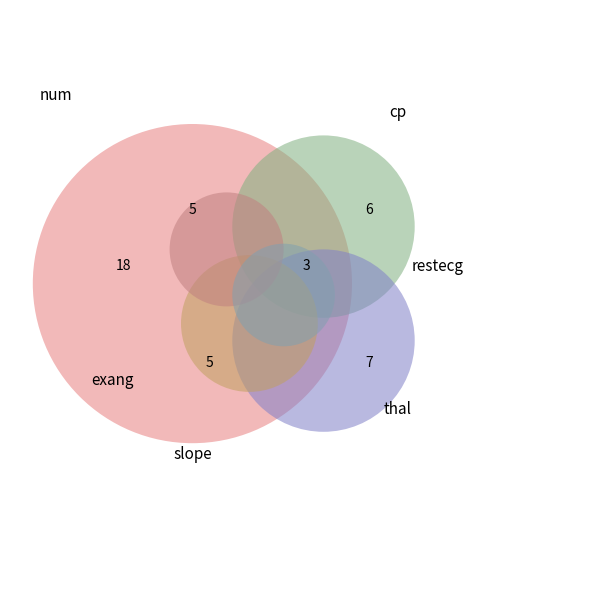

To the nearest percent, what portion does exang represent?

11%